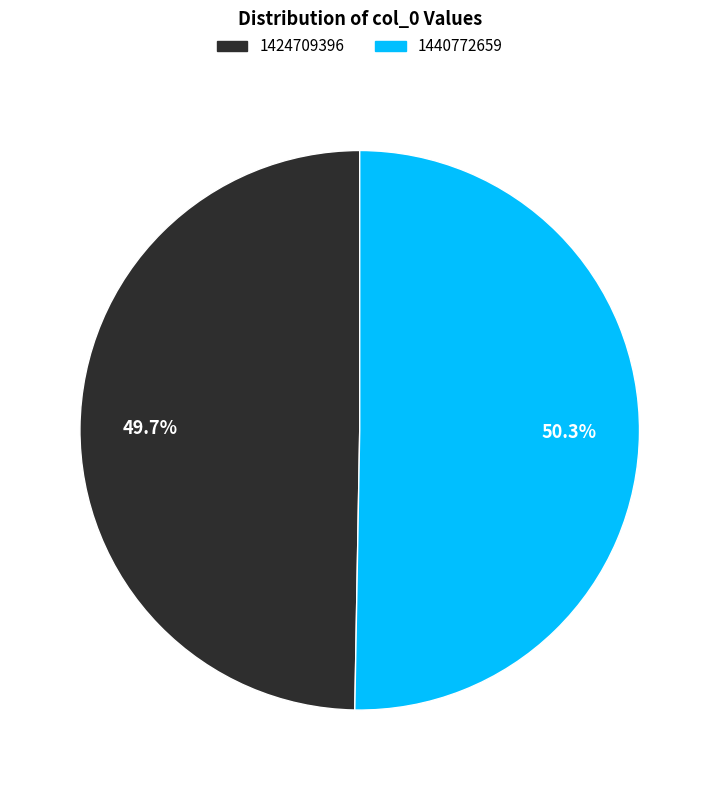

What is the largest slice in the pie chart?

1440772659